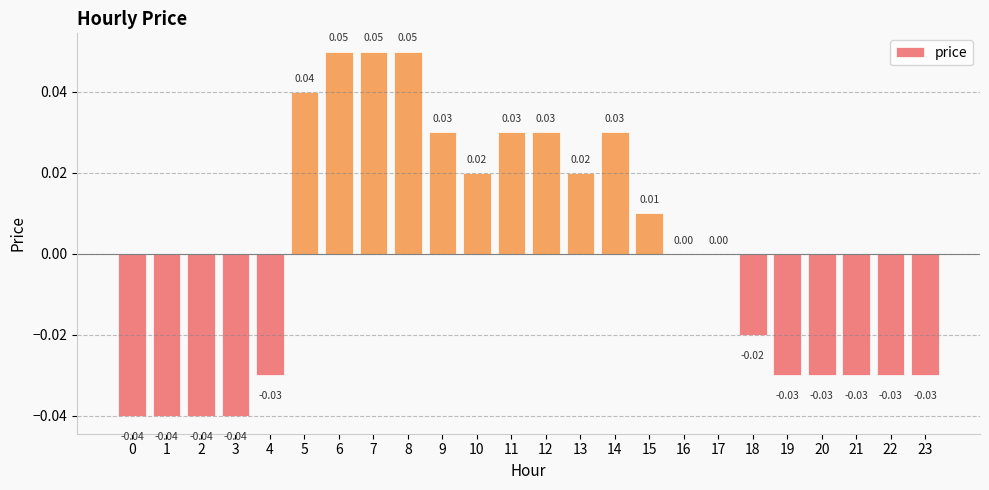

What is the change in value from 4 to 12?

+0.1